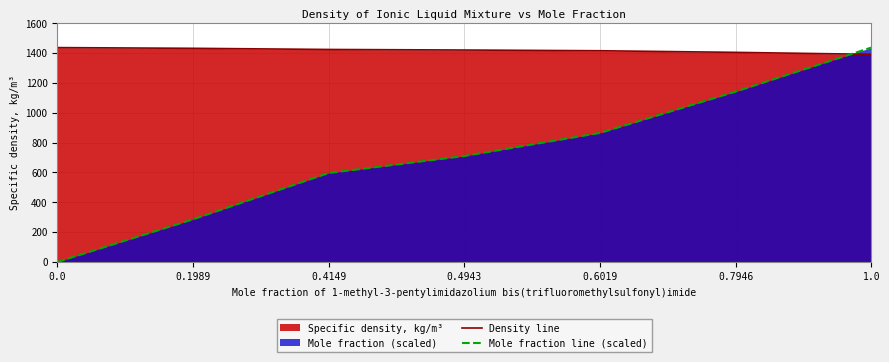

How many lines are shown in the chart?

2